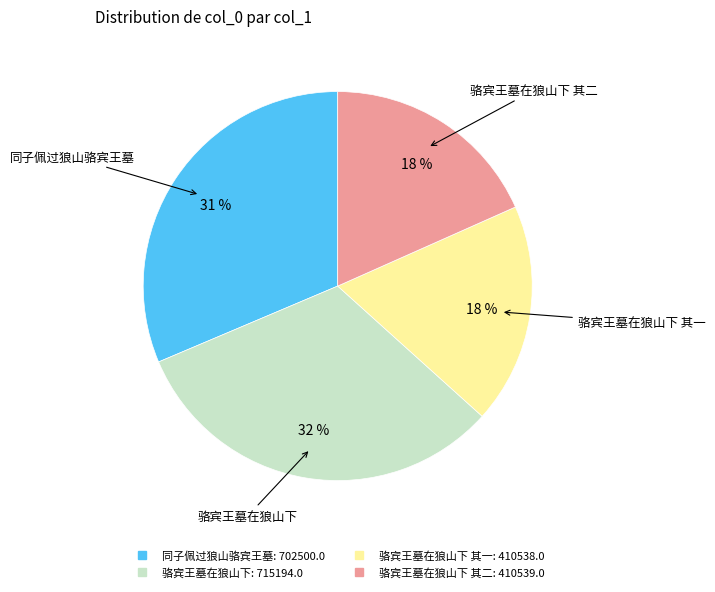

Is there a majority slice in this chart?

No